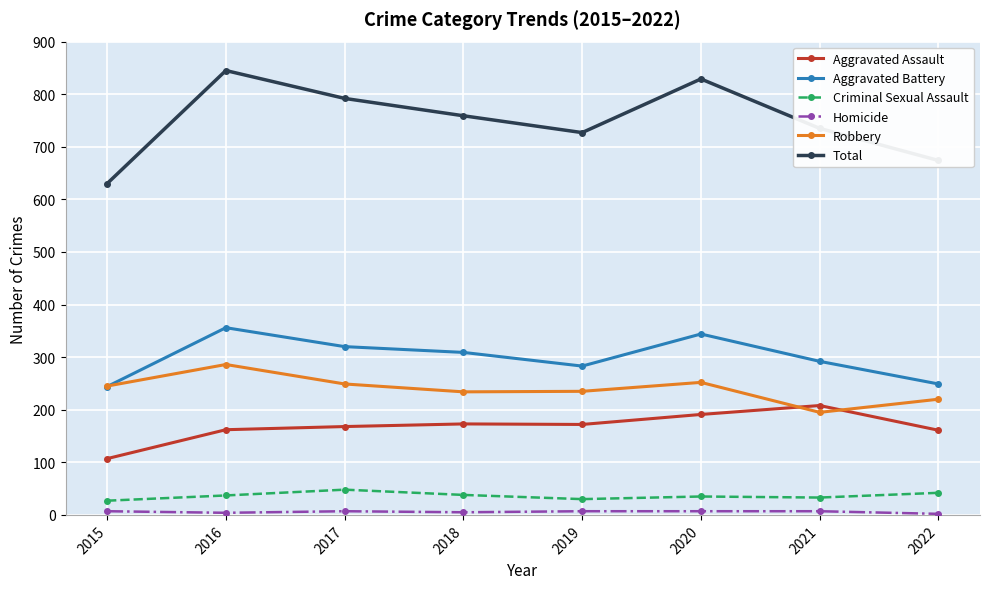

Does the chart have visible grid lines?

Yes